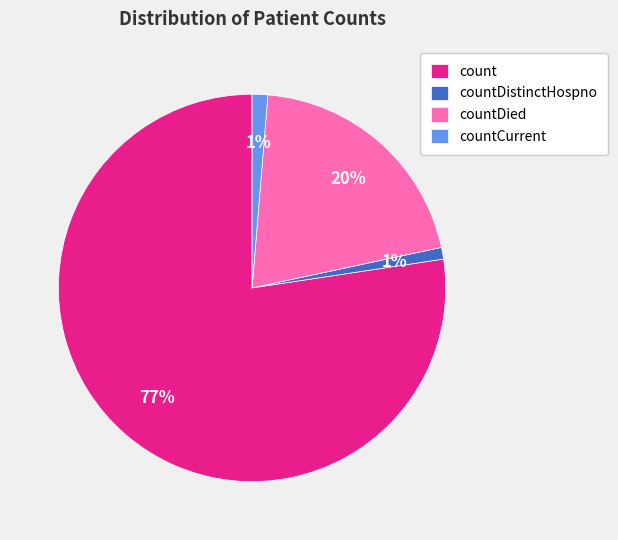

What percentage is the countDied slice, to the nearest percent?

20%